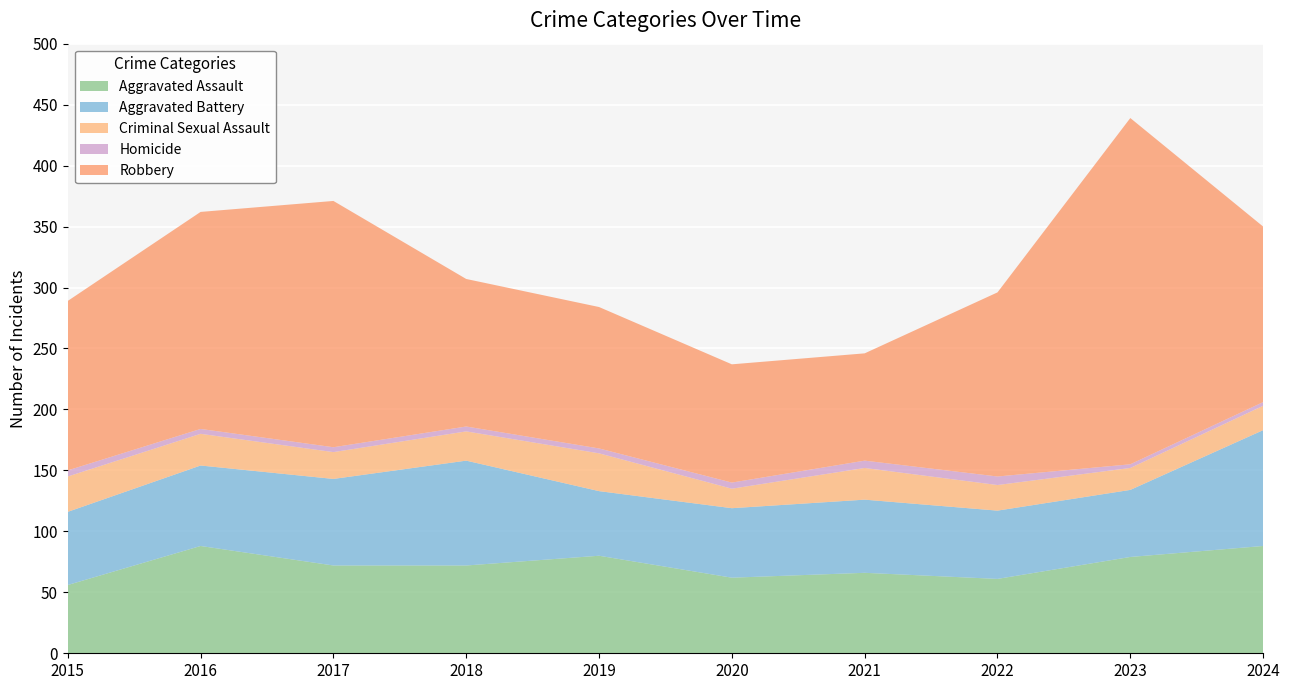

Reading left to right, what are all the values shown in this chart?

Aggravated Assault: 2015=56	2016=88	2017=72	2018=72	2019=80	2020=62	2021=66	2022=61	2023=79	2024=88
Aggravated Battery: 2015=60	2016=66	2017=71	2018=86	2019=53	2020=57	2021=60	2022=56	2023=55	2024=95
Criminal Sexual Assault: 2015=29	2016=26	2017=22	2018=24	2019=31	2020=16	2021=26	2022=21	2023=18	2024=20
Homicide: 2015=5	2016=4	2017=4	2018=4	2019=4	2020=5	2021=6	2022=7	2023=3	2024=3
Robbery: 2015=139	2016=178	2017=202	2018=121	2019=116	2020=97	2021=88	2022=151	2023=284	2024=144